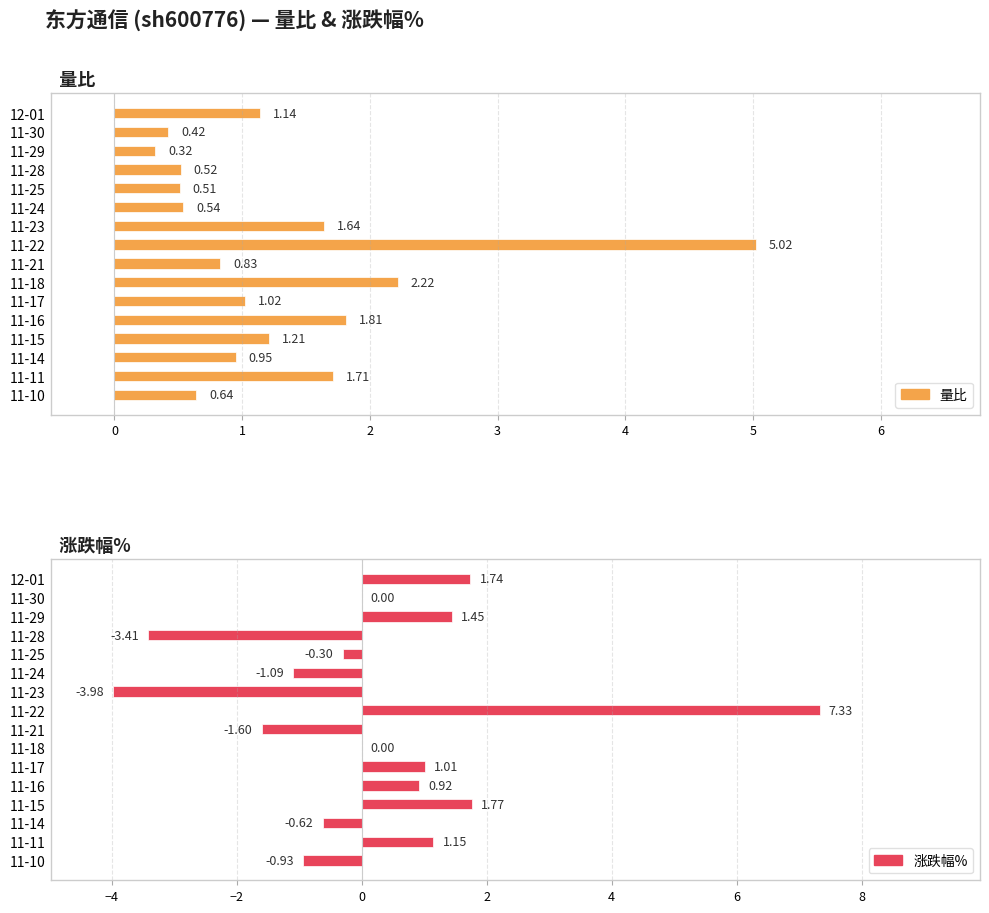

The 量比 series shows 3.0 at 11-11. True or false?

False